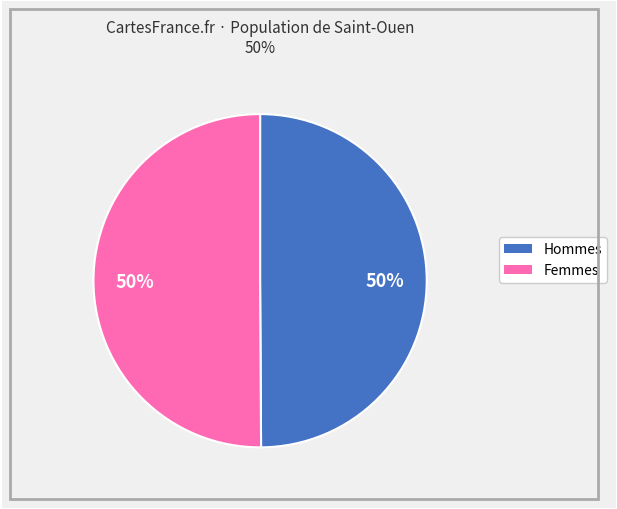

To the nearest percent, what is the average slice percentage?

50%